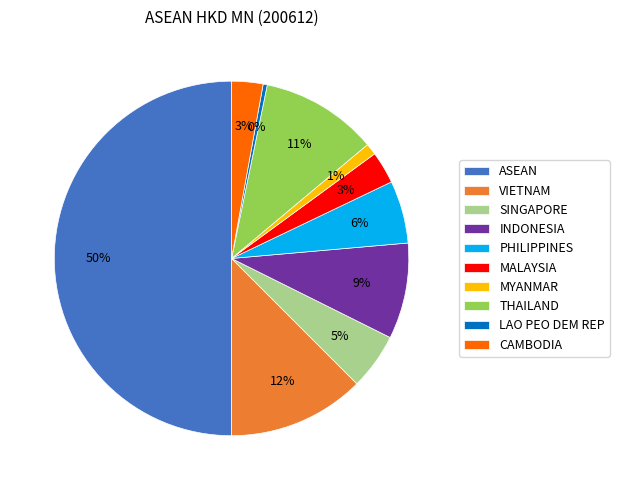

To the nearest percent, what is the difference between the largest and smallest slice percentages?

50%